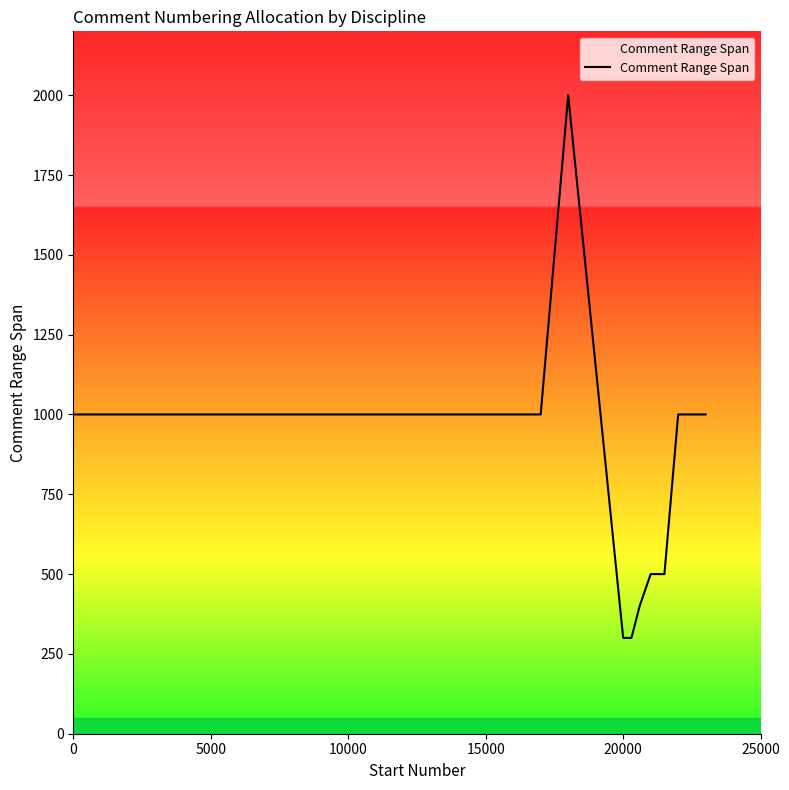

What is the maximum value shown in the chart?

2000